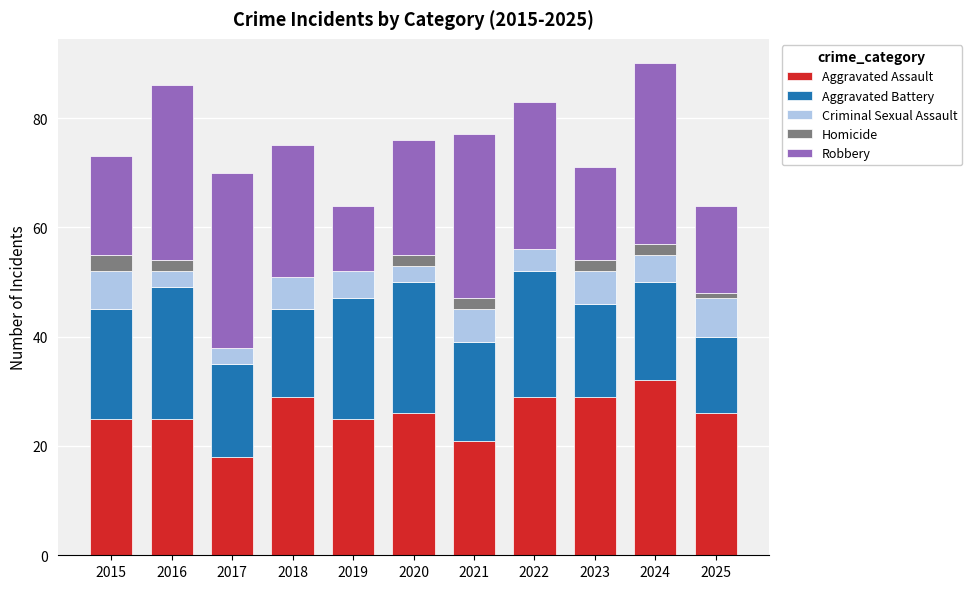

At which category is the sum across all series the highest?

2024